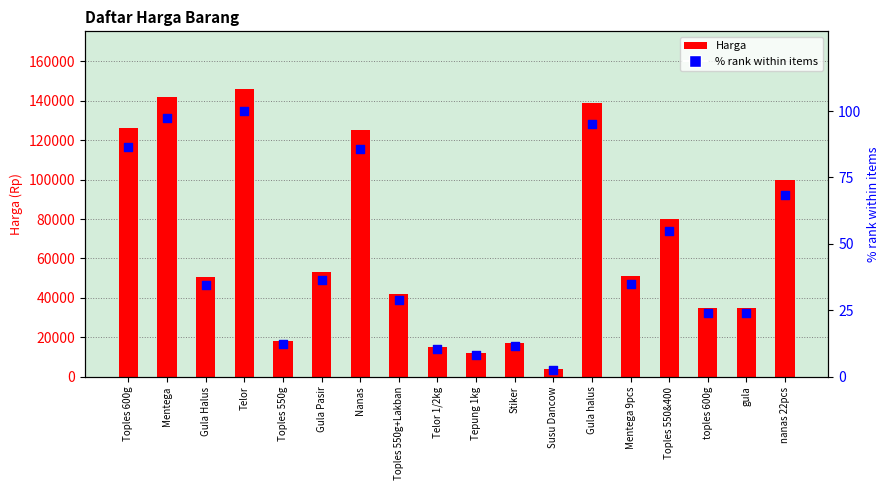

What are all the series names shown in the legend?

Harga, % rank within items